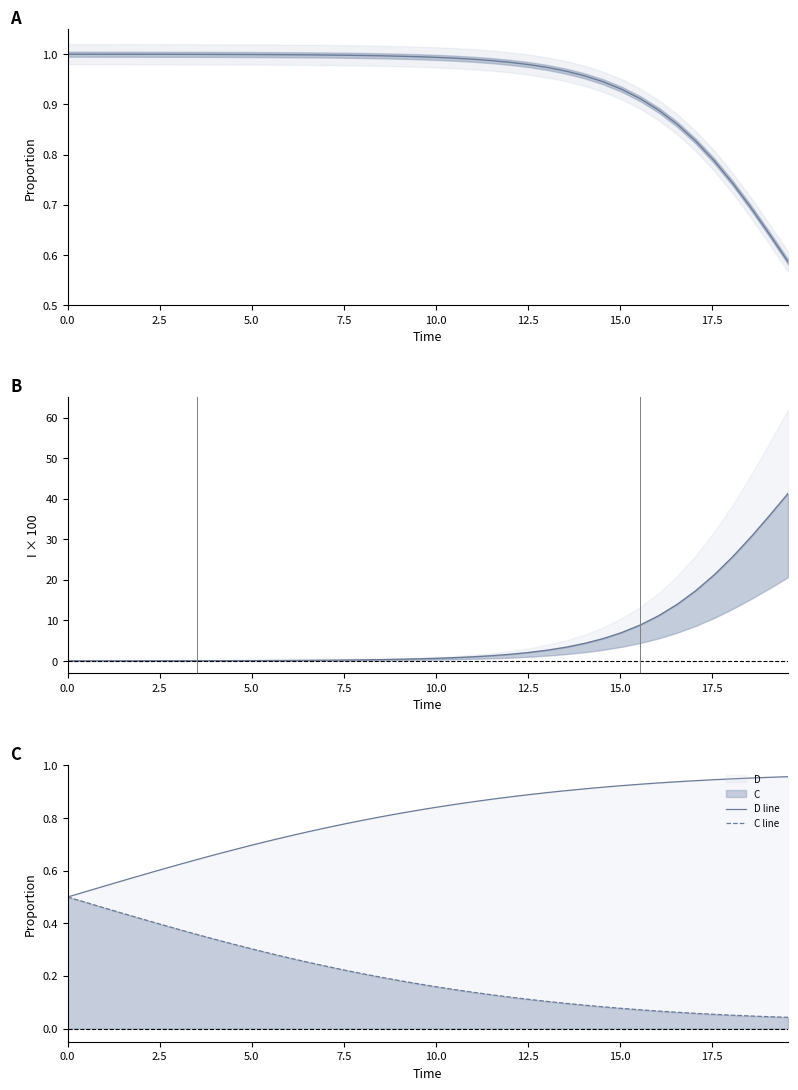

Reading left to right, what are all the values shown in this chart?

S: 1.0	1.0	1.0	1.0	1.0	1.0	1.0	1.0	1.0	1.0	1.0	1.0	1.0	1.0	1.0	1.0	1.0	1.0	1.0	1.0	1.0	1.0	1.0	1.0	1.0	1.0	1.0	1.0	1.0	0.9	0.9	0.9	0.9	0.9	0.8	0.8	0.7	0.7	0.6	0.6
I: 0.0	0.0	0.0	0.0	0.0	0.0	0.0	0.1	0.1	0.1	0.1	0.1	0.1	0.2	0.2	0.2	0.3	0.3	0.4	0.5	0.7	0.8	1.0	1.3	1.7	2.1	2.7	3.4	4.3	5.5	7.0	8.9	11.2	14.0	17.3	21.2	25.7	30.6	35.9	41.3
D line: 0.5	0.5	0.5	0.6	0.6	0.6	0.6	0.6	0.7	0.7	0.7	0.7	0.7	0.7	0.8	0.8	0.8	0.8	0.8	0.8	0.8	0.9	0.9	0.9	0.9	0.9	0.9	0.9	0.9	0.9	0.9	0.9	0.9	0.9	0.9	0.9	0.9	1.0	1.0	1.0
C line: 0.5	0.5	0.5	0.4	0.4	0.4	0.4	0.4	0.3	0.3	0.3	0.3	0.3	0.3	0.2	0.2	0.2	0.2	0.2	0.2	0.2	0.1	0.1	0.1	0.1	0.1	0.1	0.1	0.1	0.1	0.1	0.1	0.1	0.1	0.1	0.1	0.1	0.0	0.0	0.0